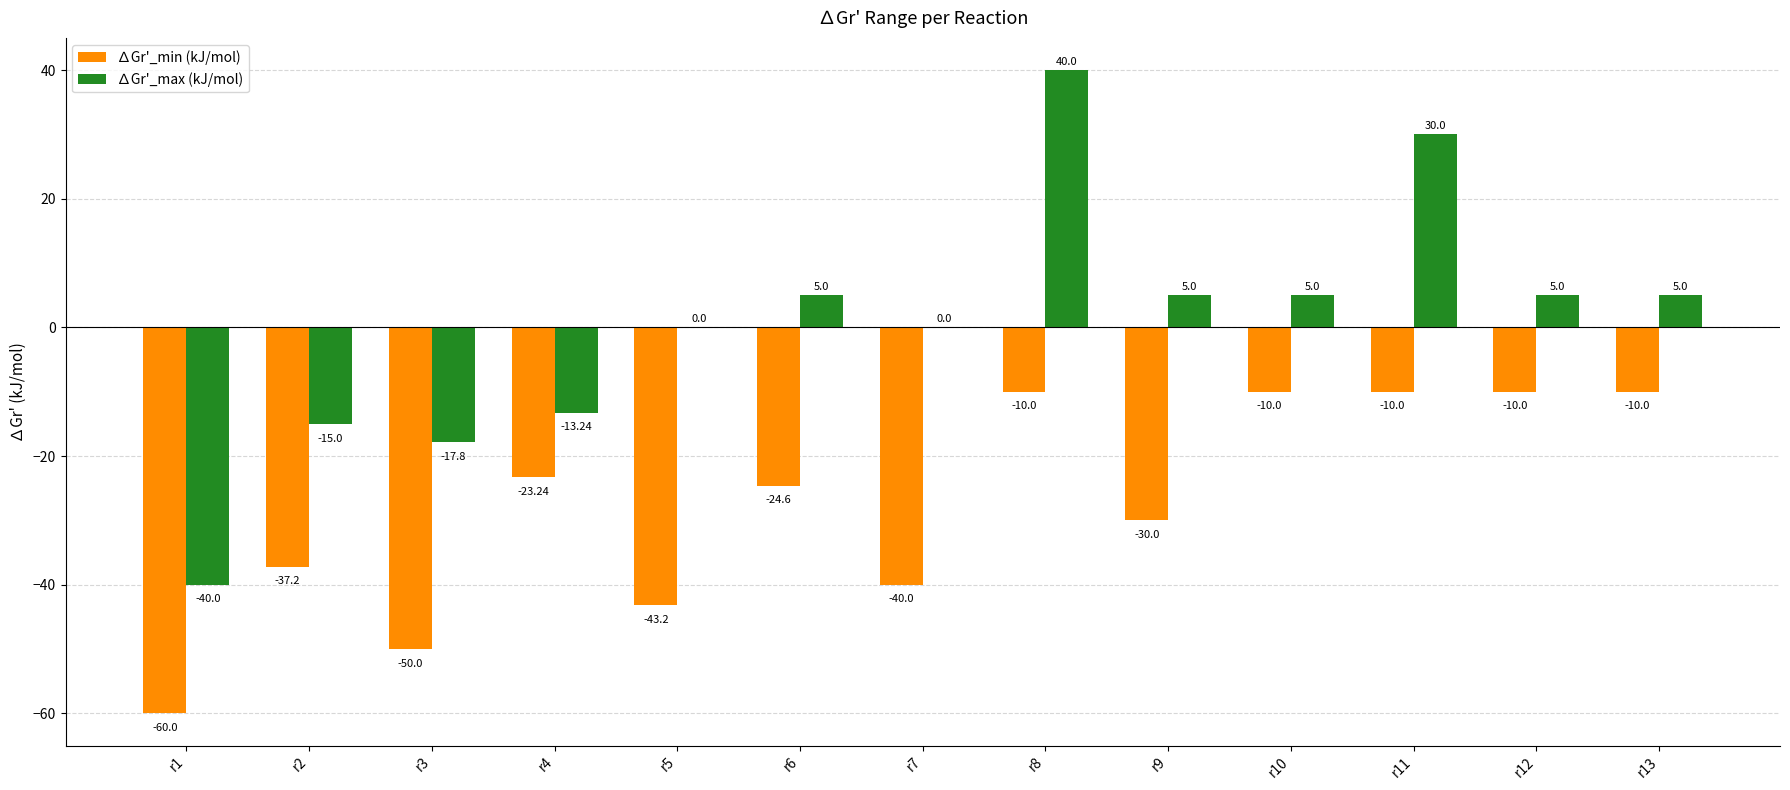

Is the value of ∆Gr'_max (kJ/mol) at r1 greater than the value of ∆Gr'_min (kJ/mol) at r1?

Yes